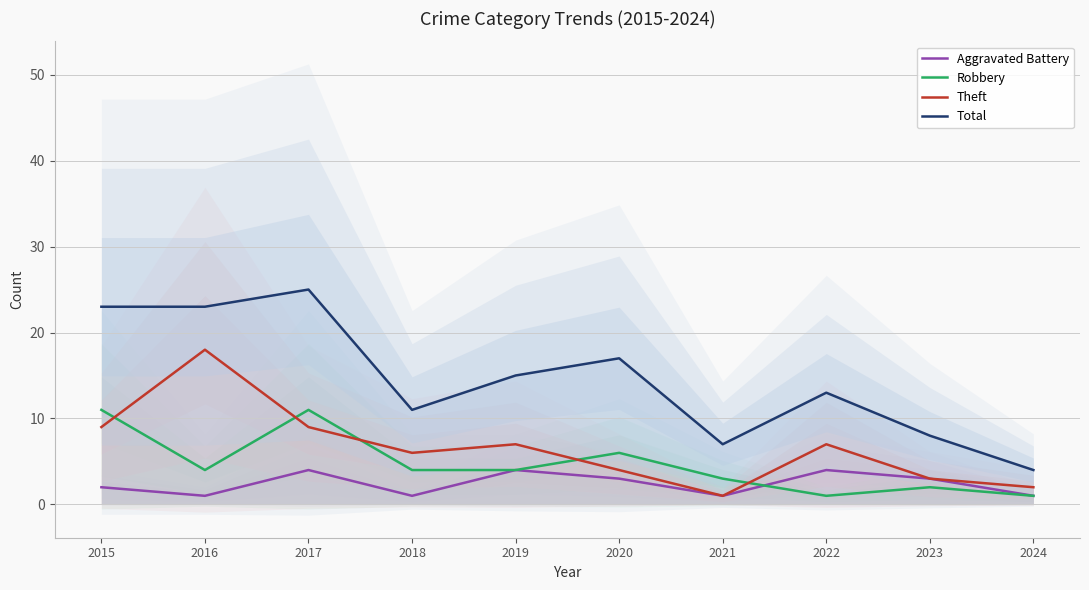

At which label does Theft reach its peak?

2016